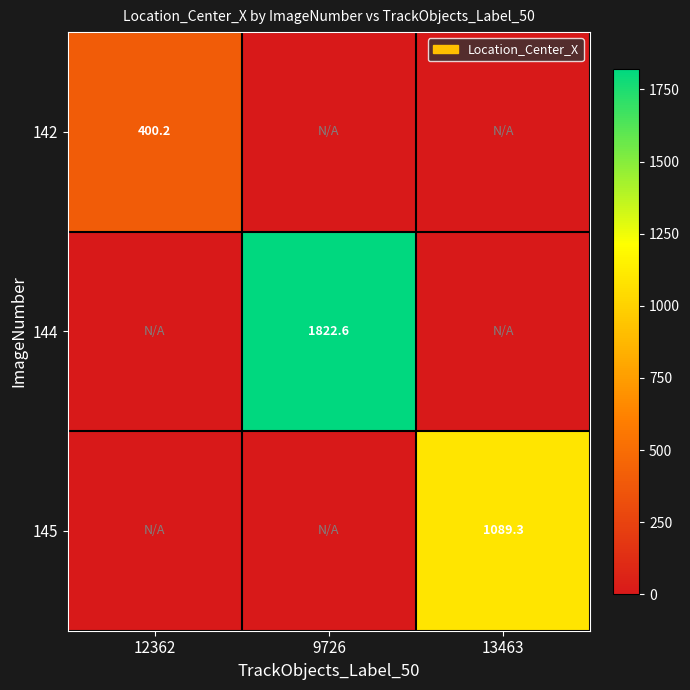

The value of 144 at 9726 is 3065.0. True or false?

False